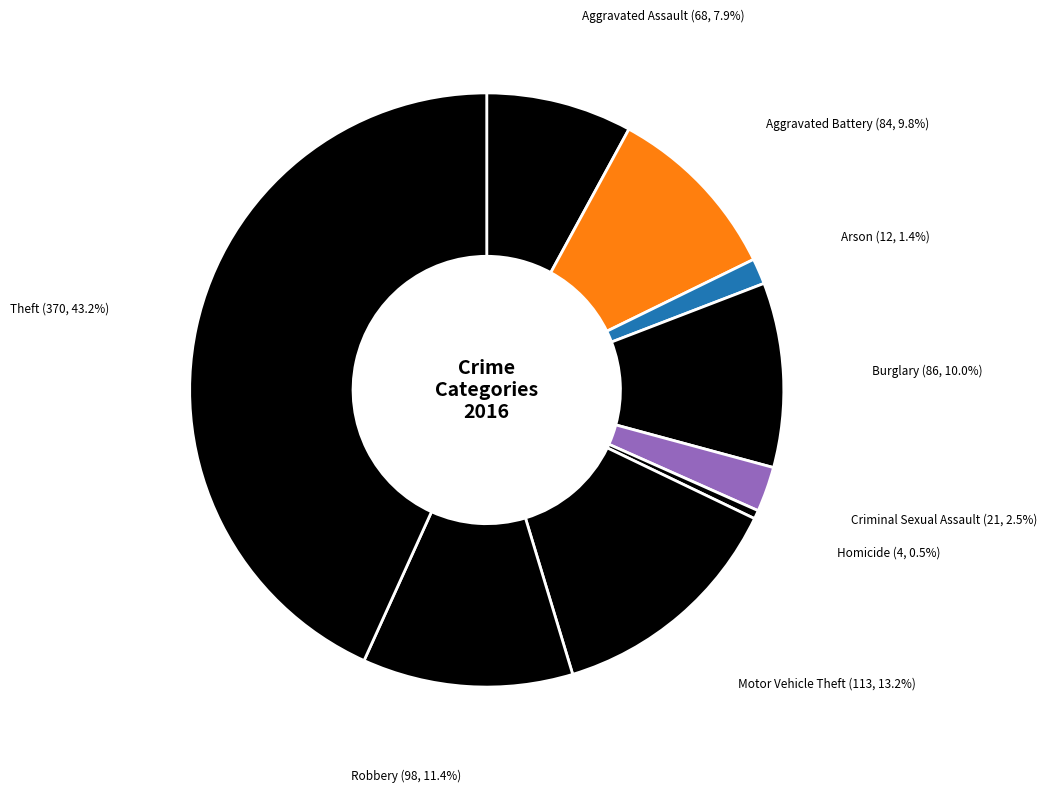

What percentage is NOT represented by Burglary?

90.0%